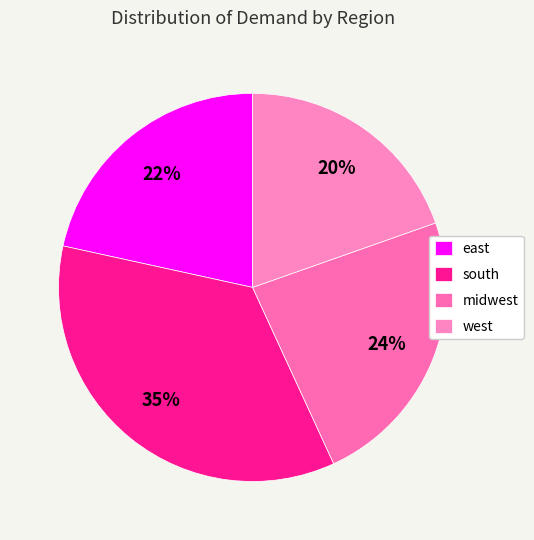

How many segments does this pie chart have?

4